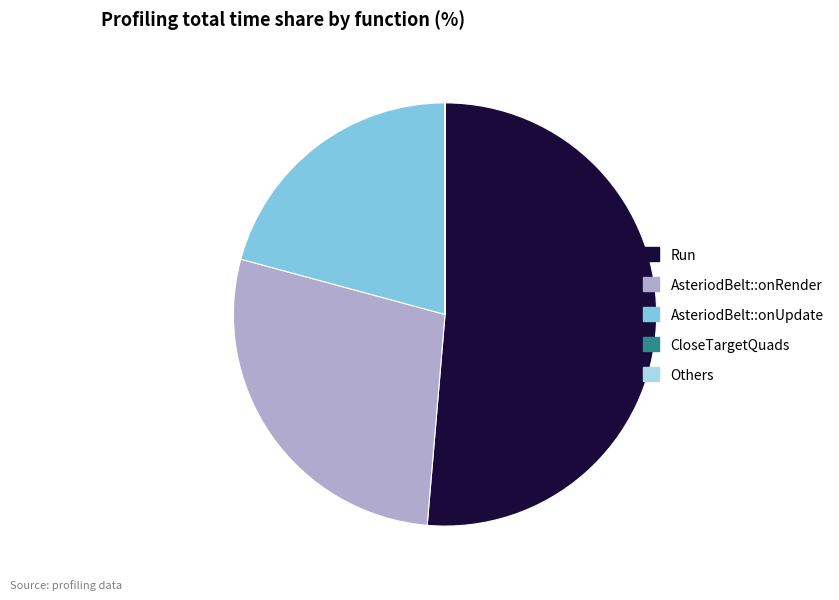

Approximately how many times larger is the value at AsteriodBelt::onUpdate compared to AsteriodBelt::onRender?

0.7